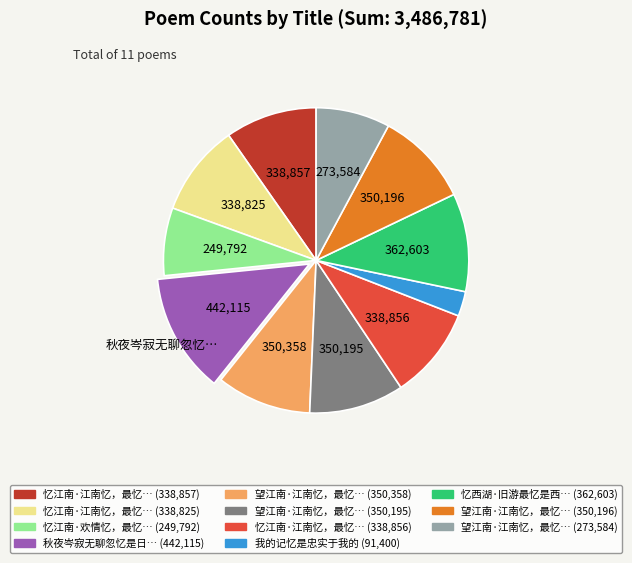

Does any single category account for the majority?

No